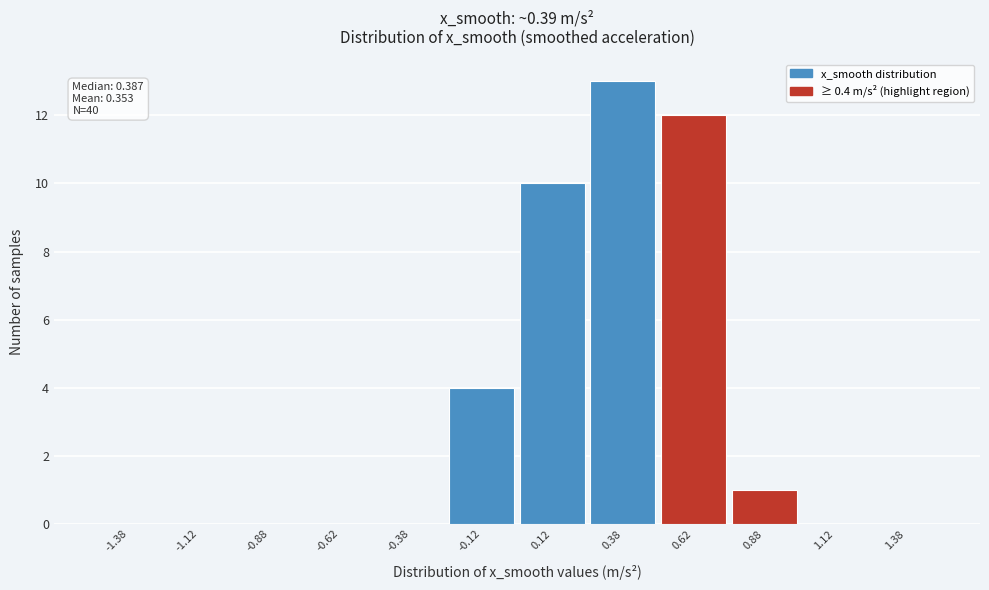

Over which range of the x-axis is the bar tallest?

0.25 to 0.50